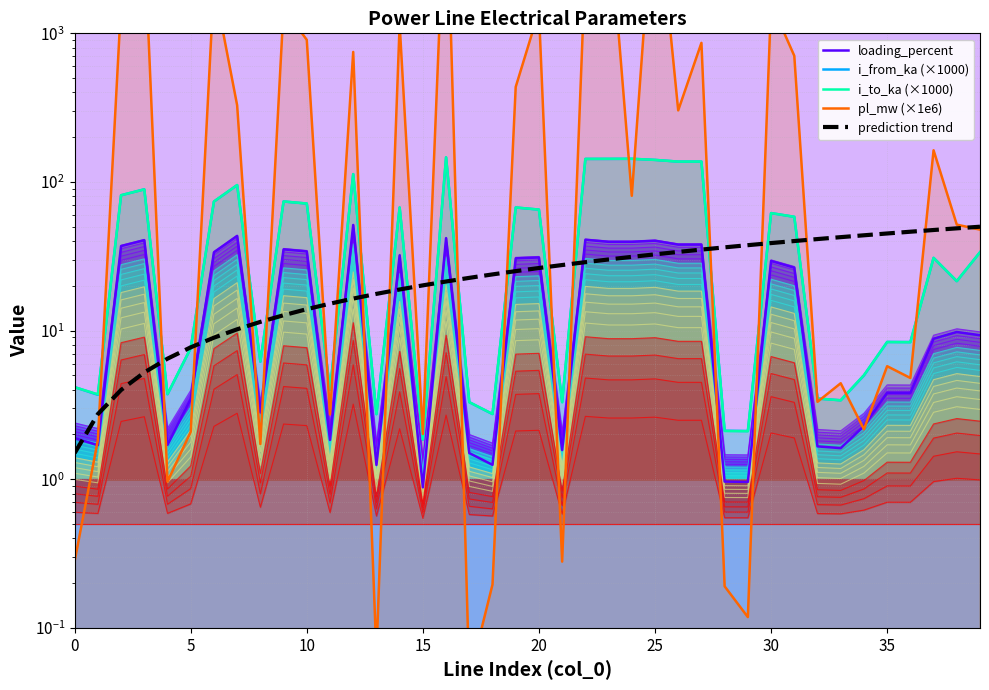

Rank the series at 26 from highest to lowest value.

pl_mw (×1e6), i_to_ka (×1000), i_from_ka (×1000), loading_percent, prediction trend